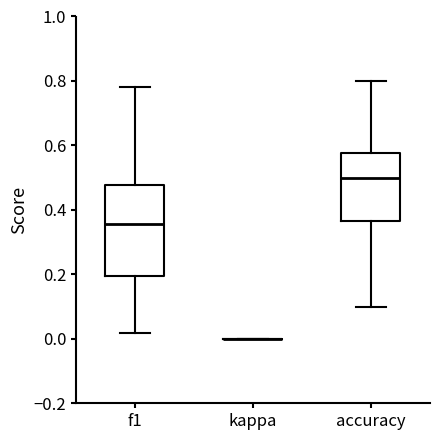

Reading left to right, read every box against the y-axis: the position of its median line, the range the box covers, and the ends of its whiskers. The values are not printed on the chart, so give them approximately, as read against the axis.

f1: median 0.36, box 0.20 to 0.48, whiskers 0.02 to 0.78
kappa: box collapsed to a line at 0.00, whiskers 0.00 to 0.00
accuracy: median 0.50, box 0.36 to 0.58, whiskers 0.10 to 0.80